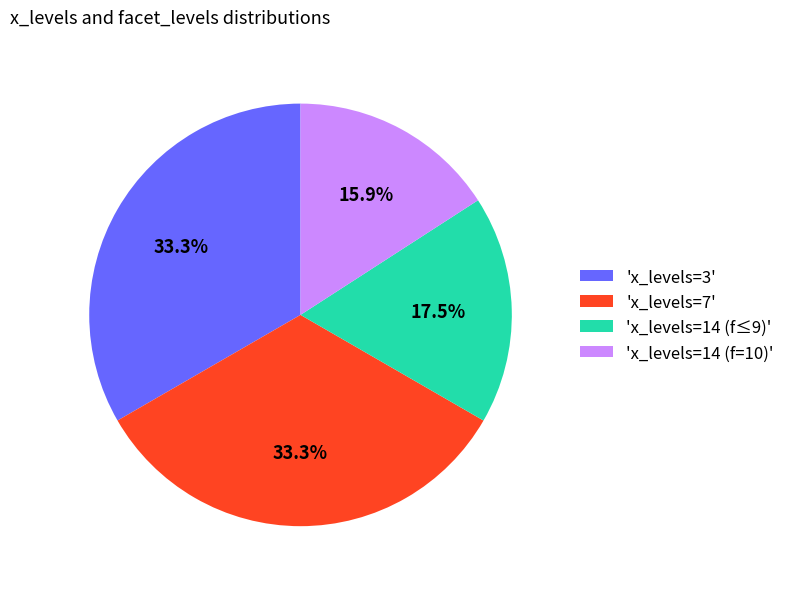

Count the number of slices in the pie.

4